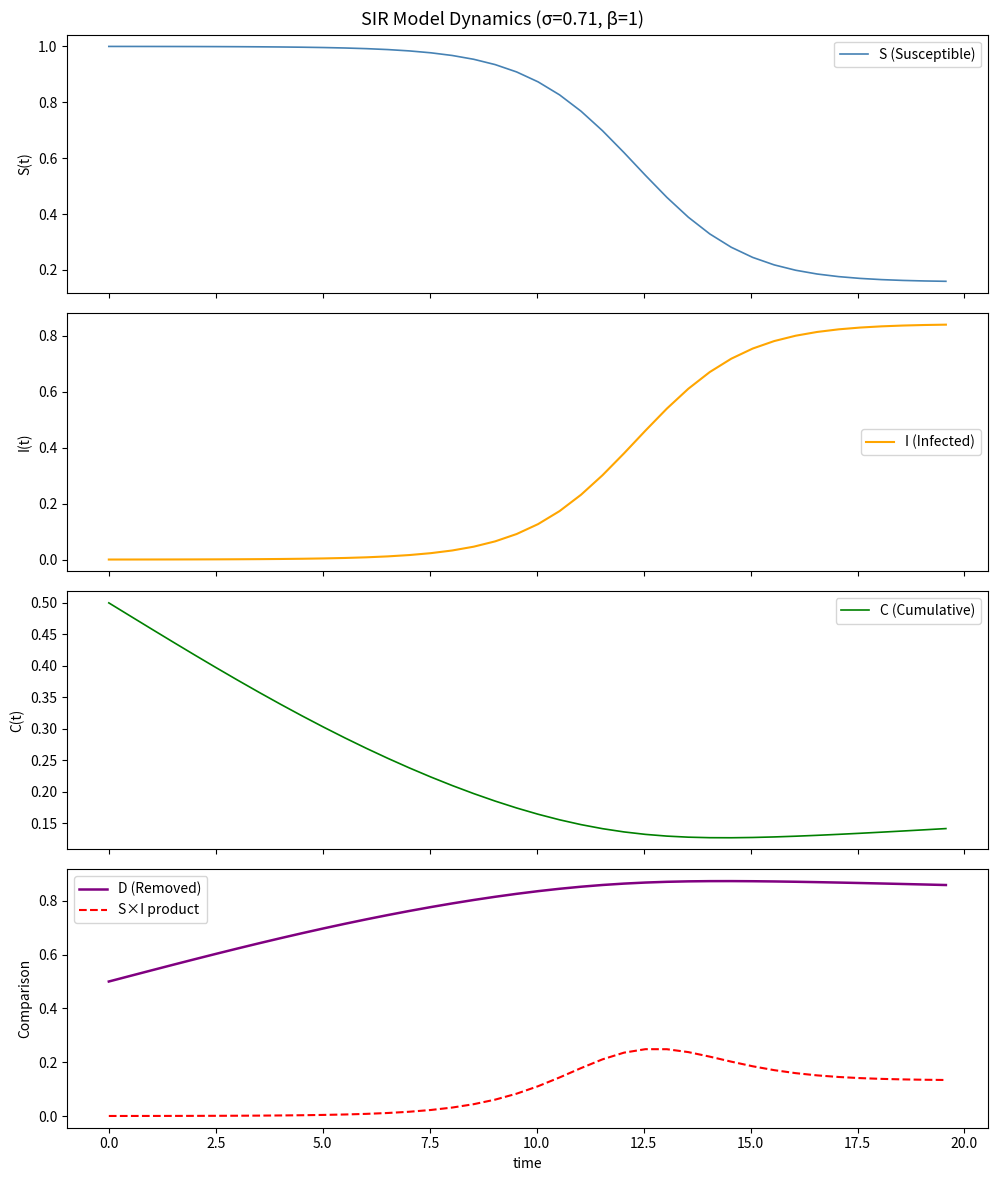

Which series has the largest total across all categories?

D (Removed)